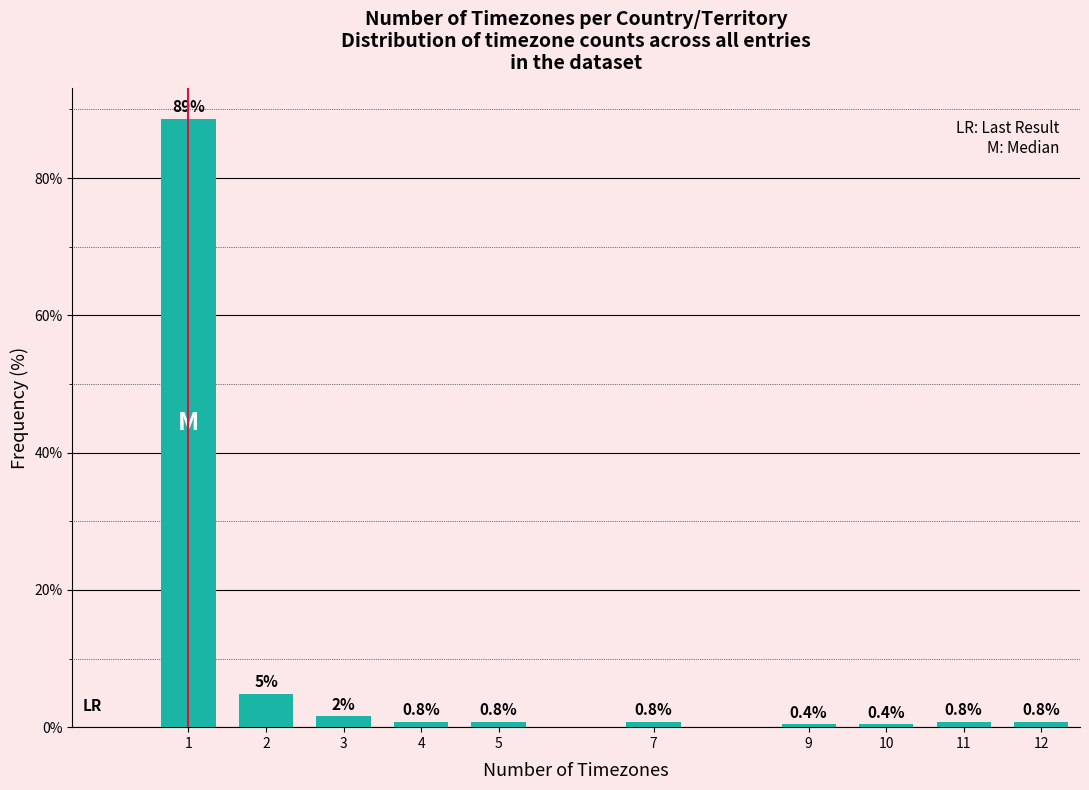

Is it true that the value at 10 is 0.4?

True